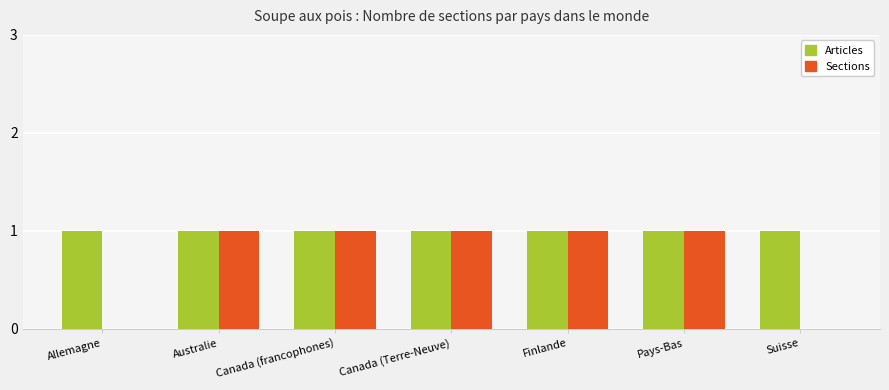

The Sections series shows 1 at Canada (Terre-Neuve). True or false?

True